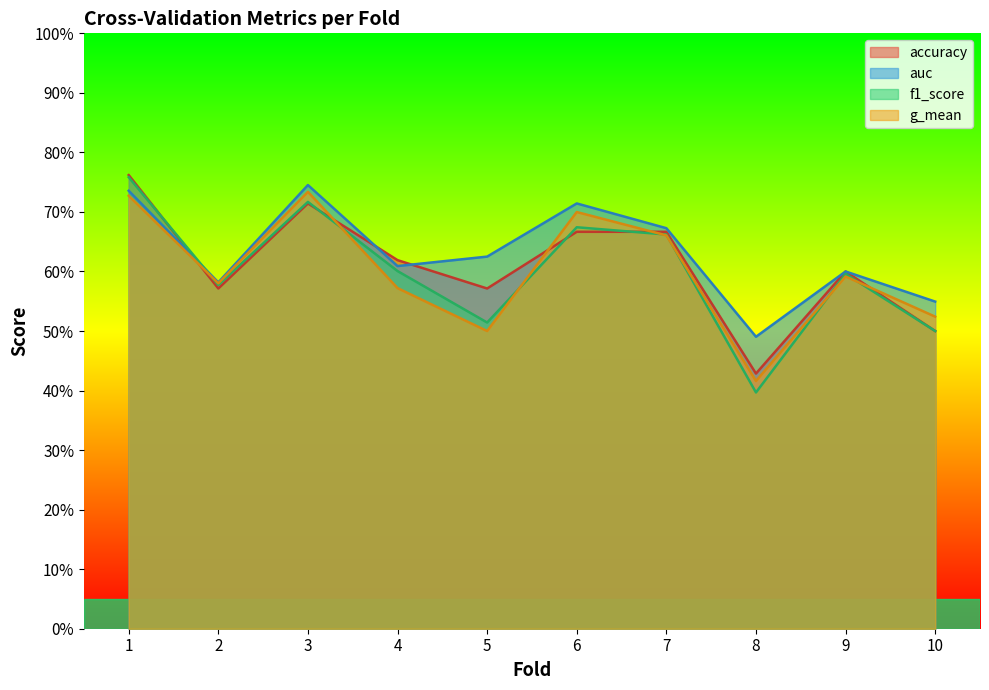

Where is the first local minimum for accuracy?

2